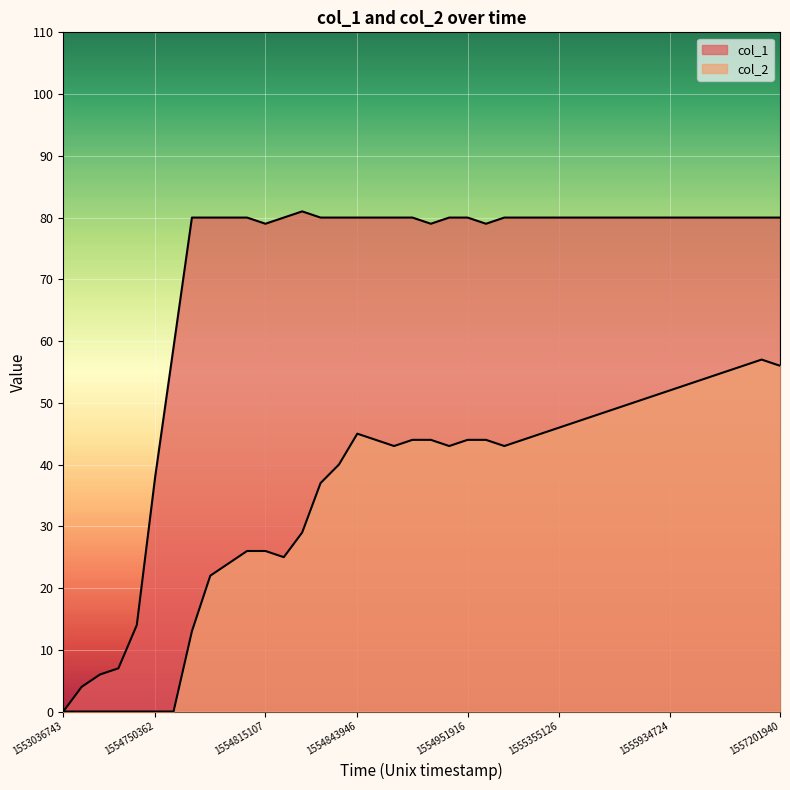

How many lines are shown in the chart?

2